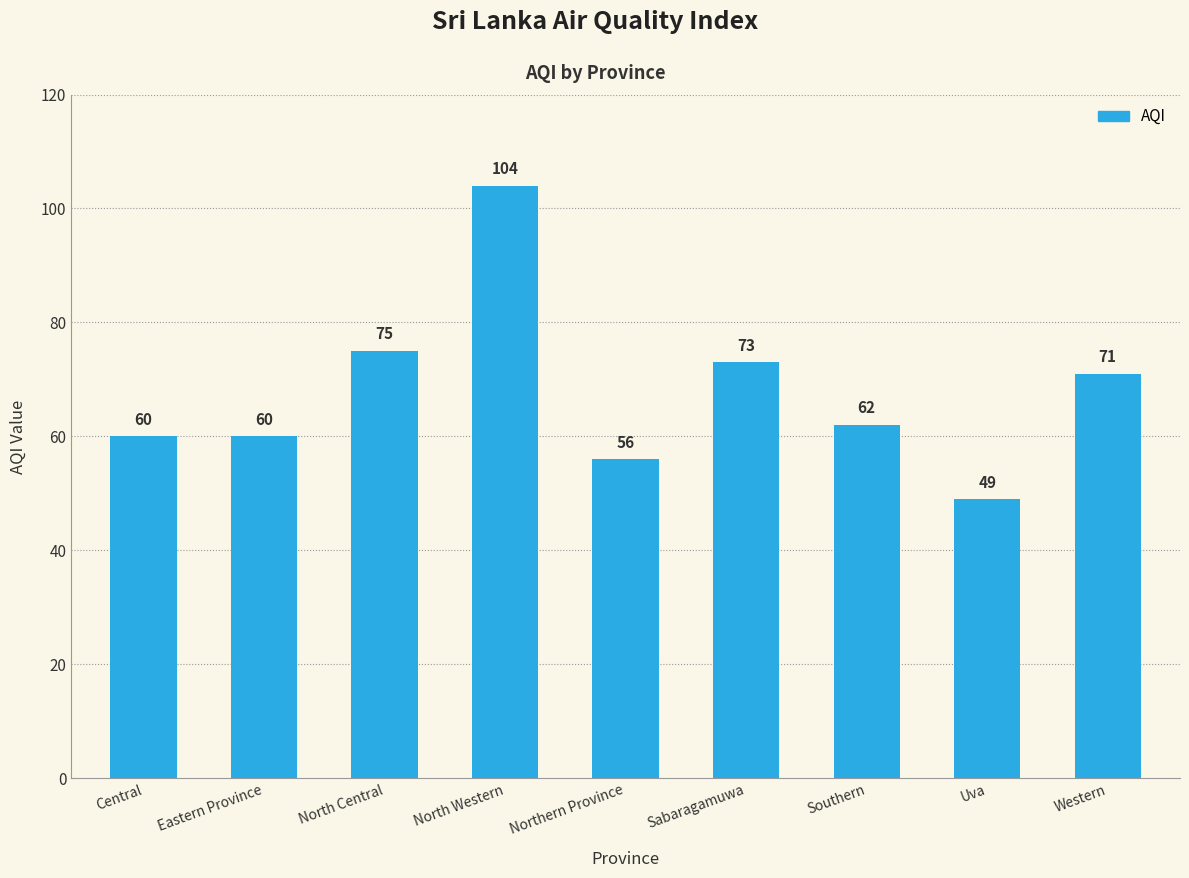

What is the change in value from North Central to Western?

-4